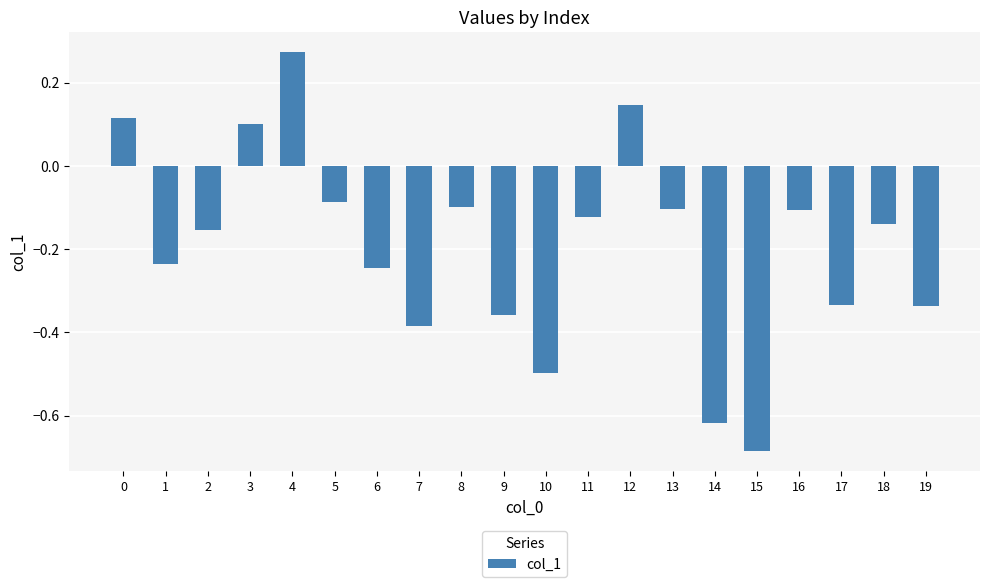

The value at 10 is -0.1. True or false?

False